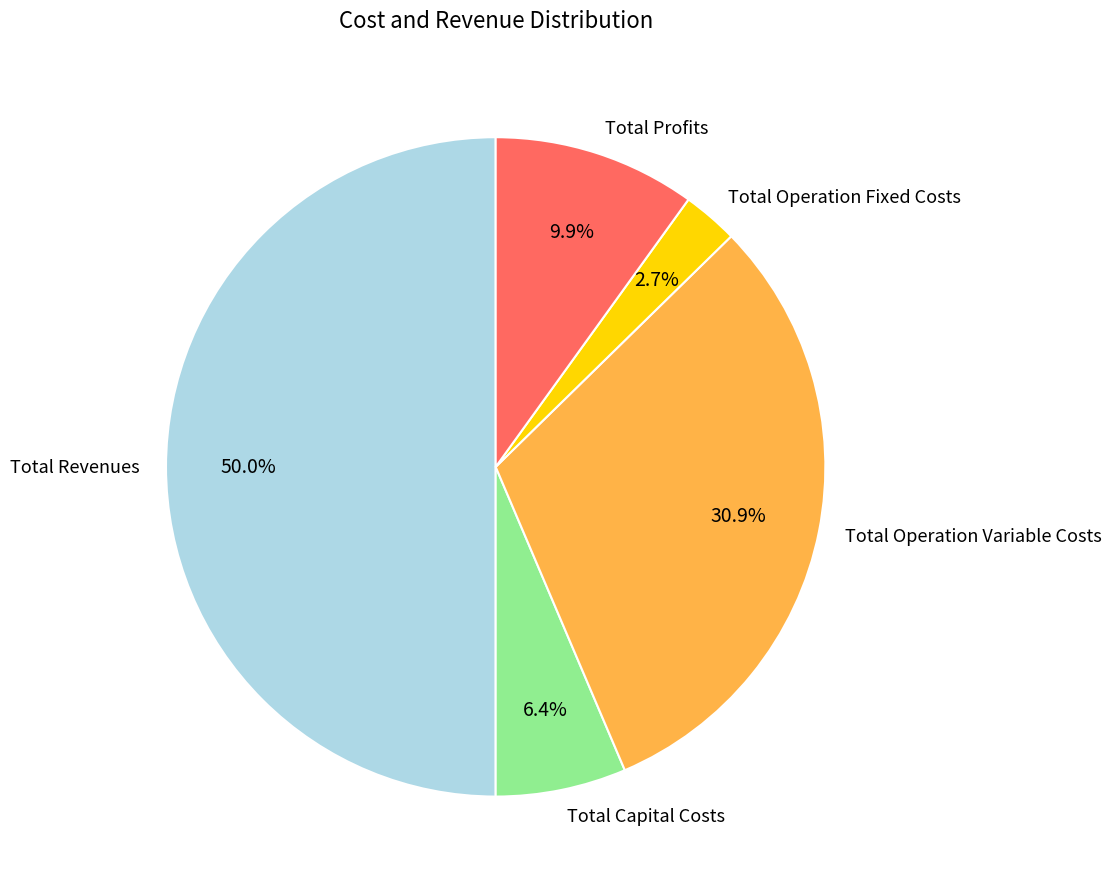

What percentage is the Total Operation Variable Costs slice, to the nearest percent?

31%